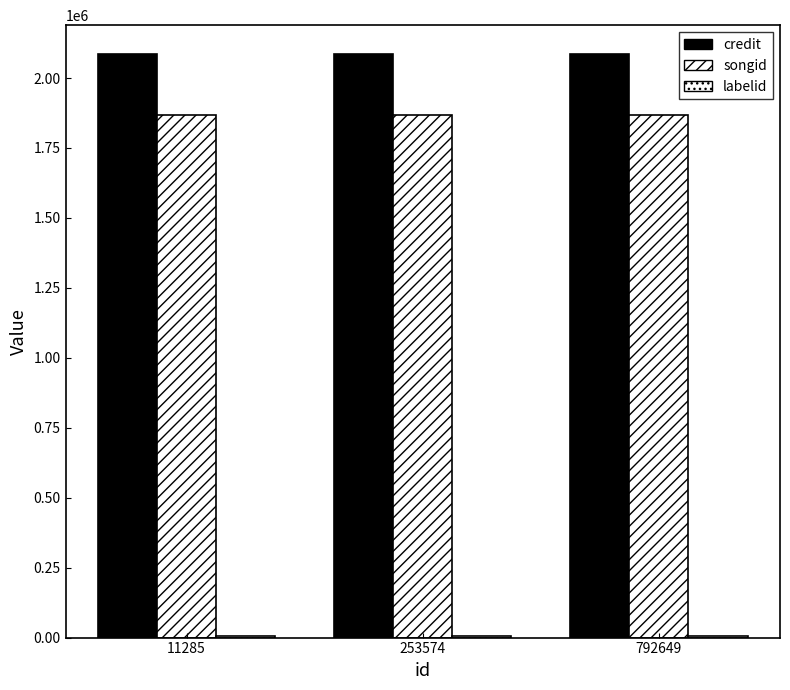

How many data points does each series have?

3